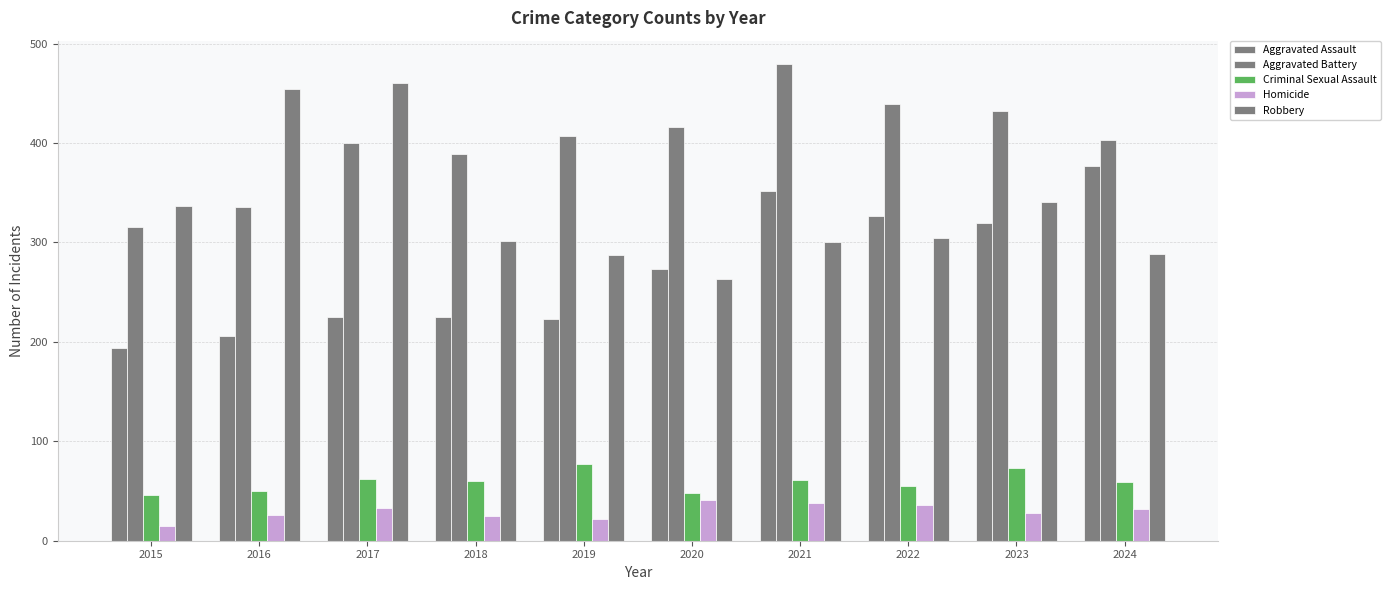

What is the difference between the second highest and second lowest values in the Aggravated Assault series?

146